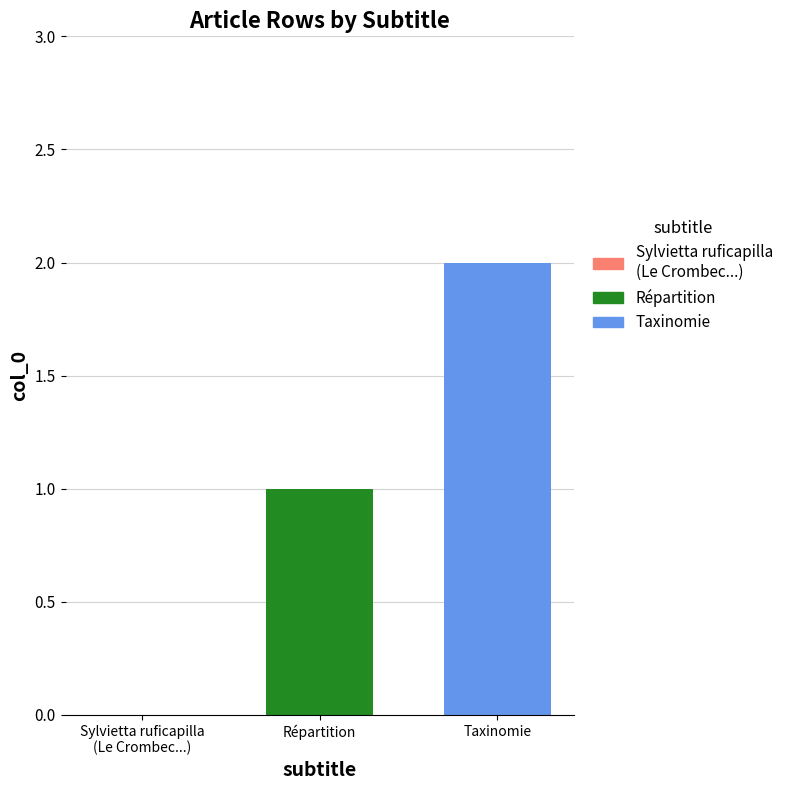

List the series in order of their peak value, lowest first.

Répartition, Taxinomie